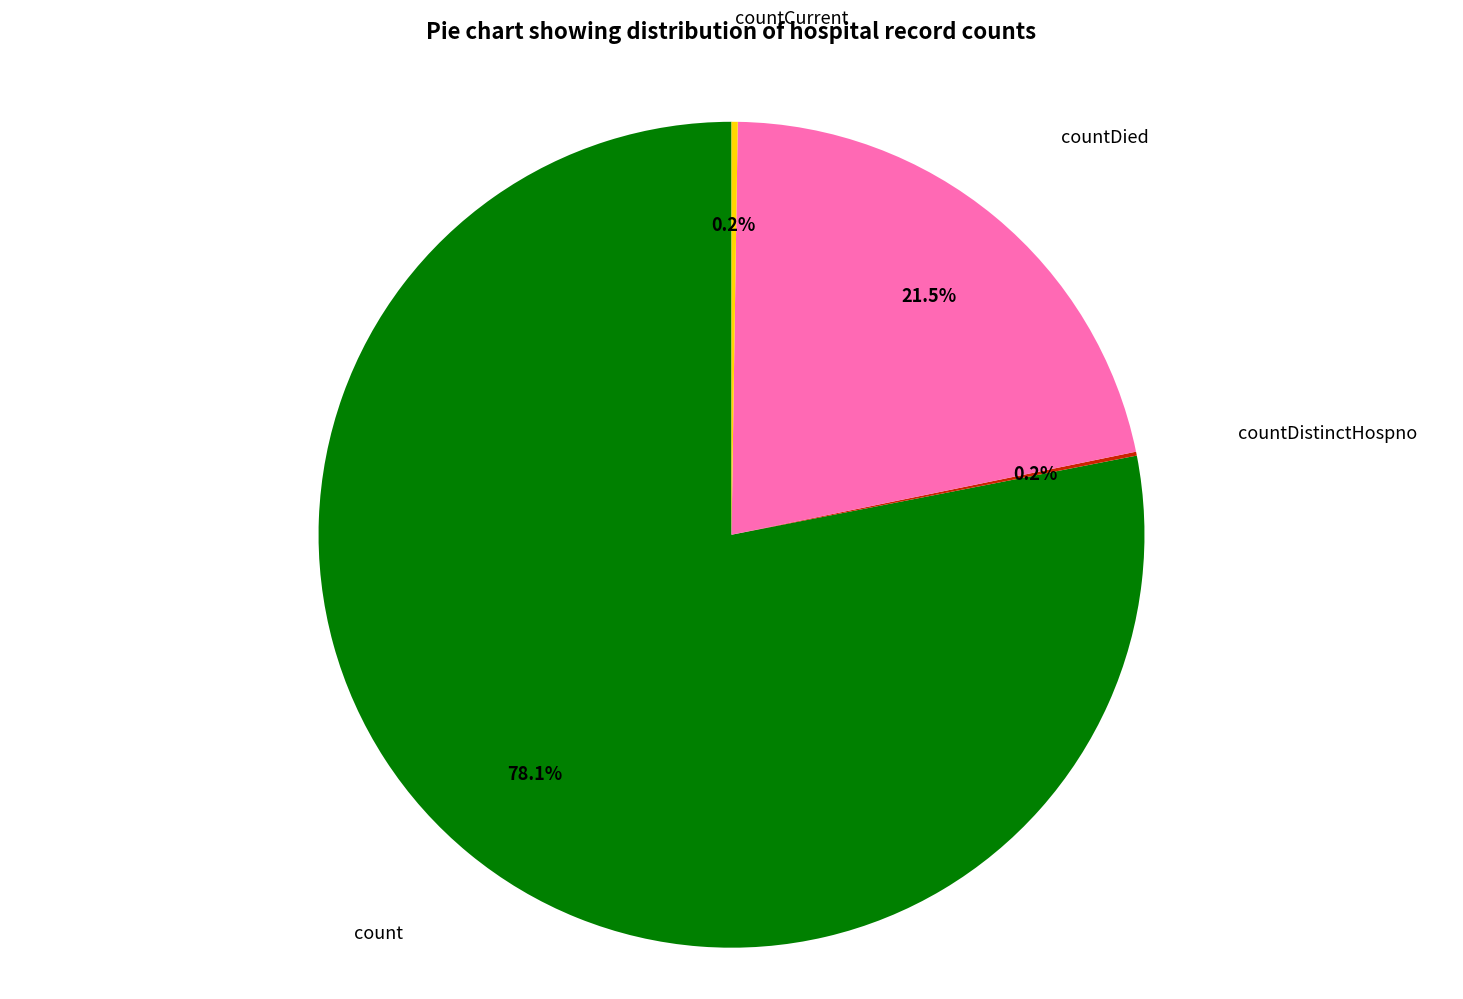

Is it true that countDied is 9% of the pie?

False